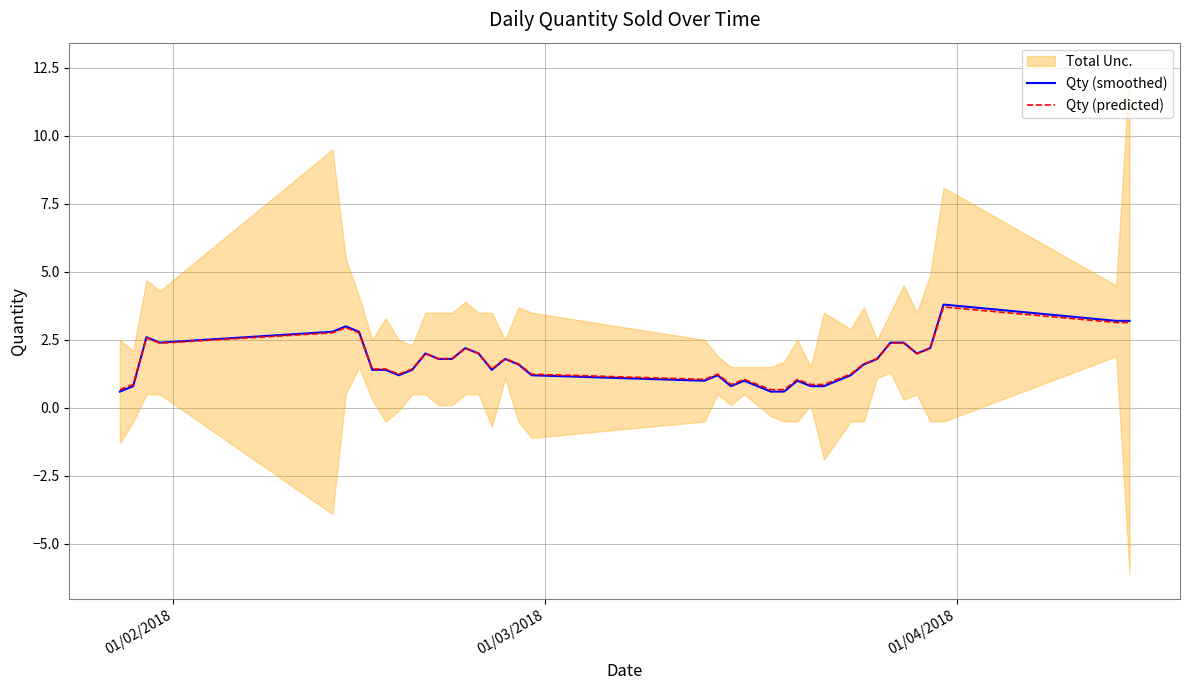

What is the minimum value for Qty (predicted)?

0.7